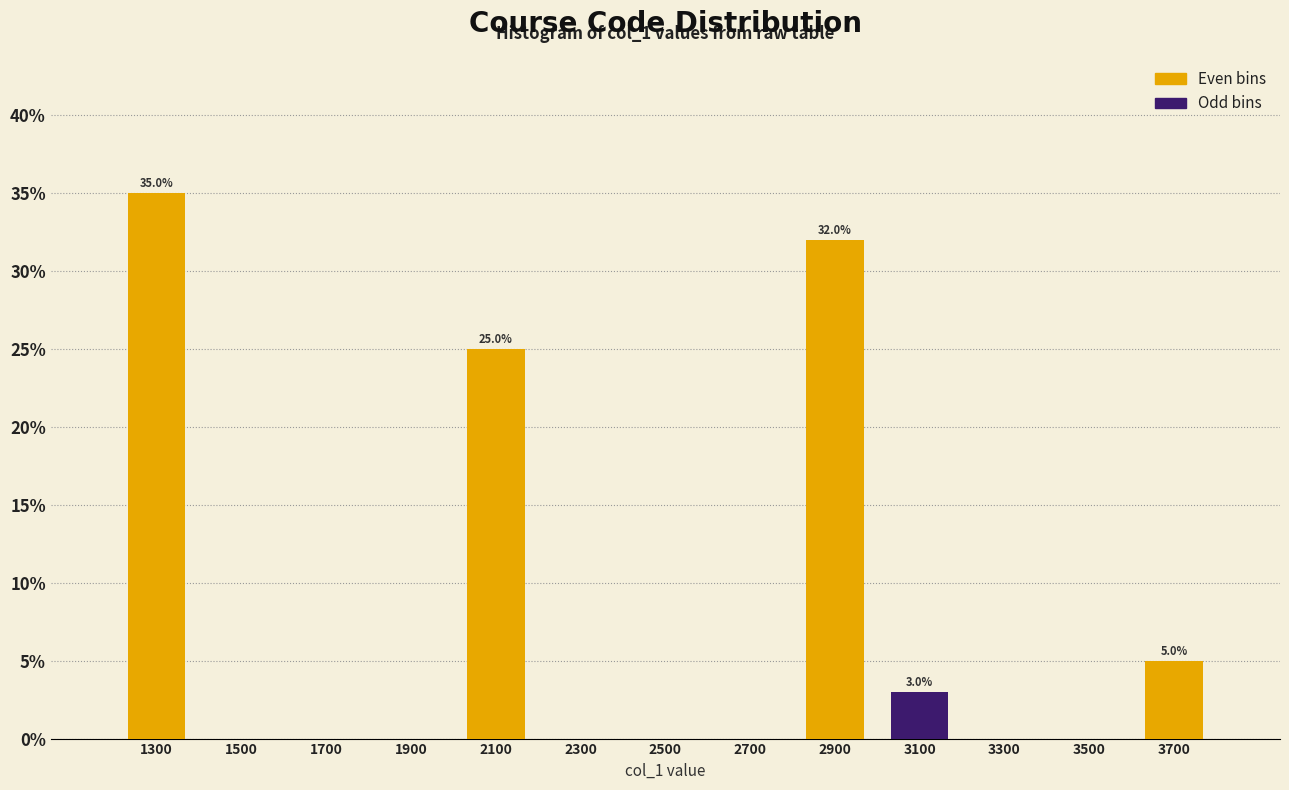

Which range on the x-axis has the tallest bar?

1200 to 1400